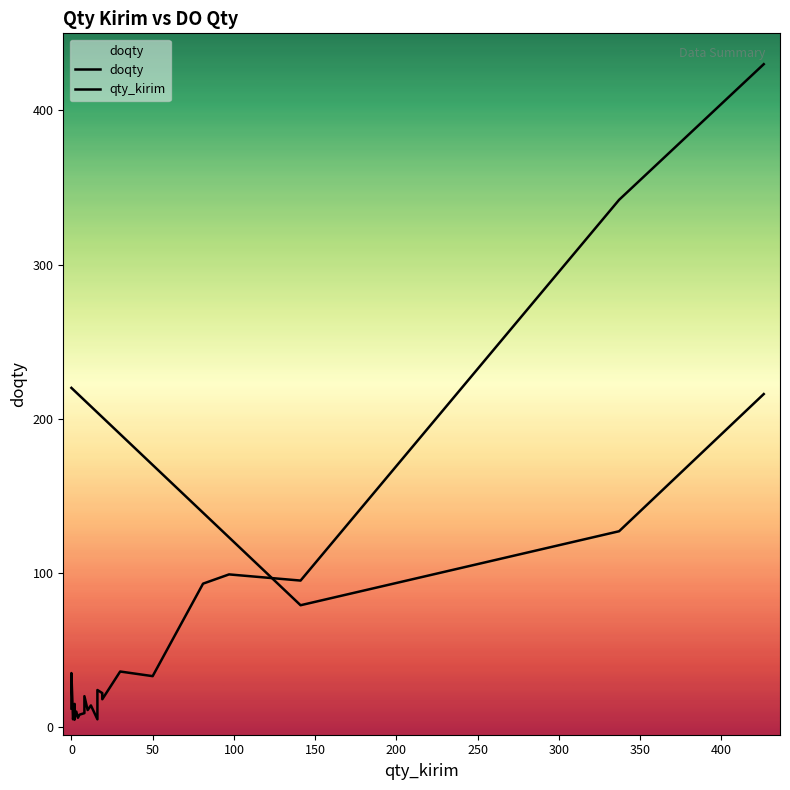

What is the minimum value shown in the chart?

5